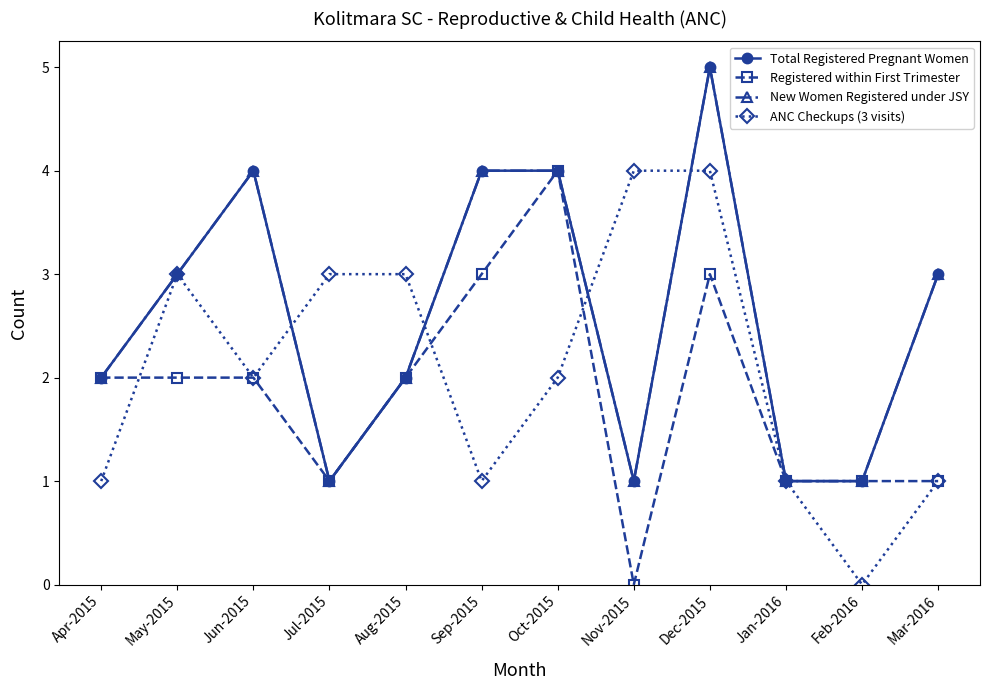

Between Oct-2015 and Nov-2015, which series saw the biggest shift?

Registered within First Trimester